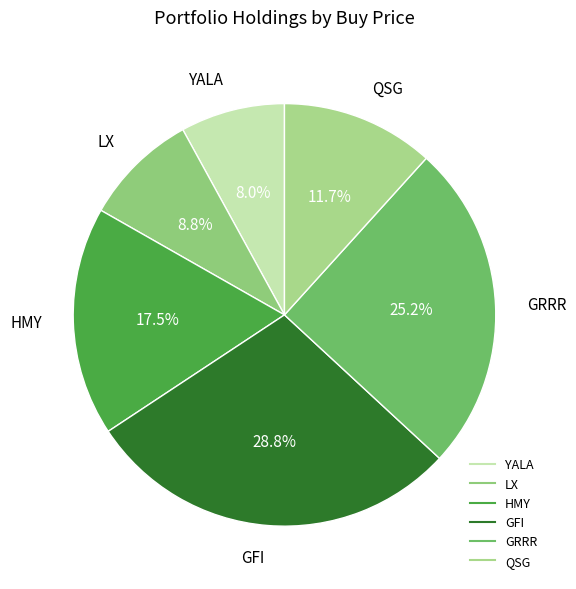

Is it true that YALA is 19% of the pie?

False